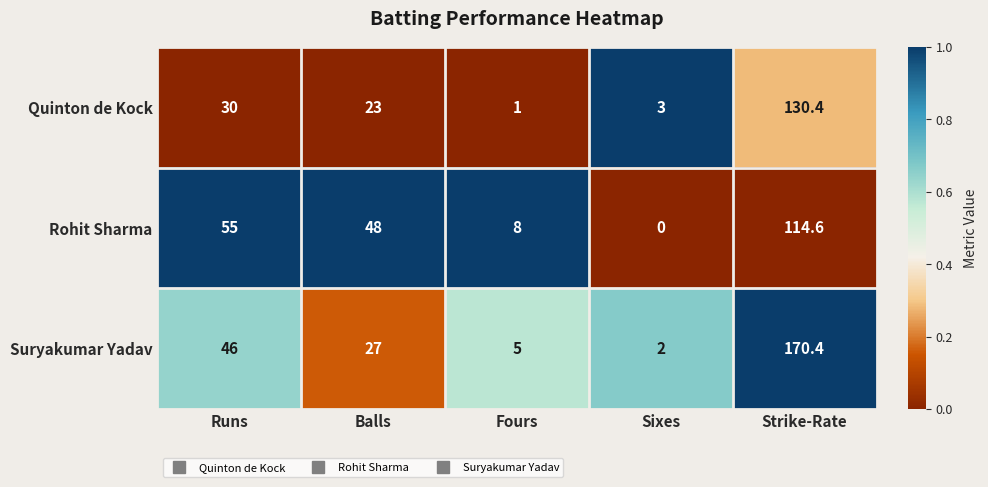

The Suryakumar Yadav series shows 1.3 at Sixes. True or false?

False